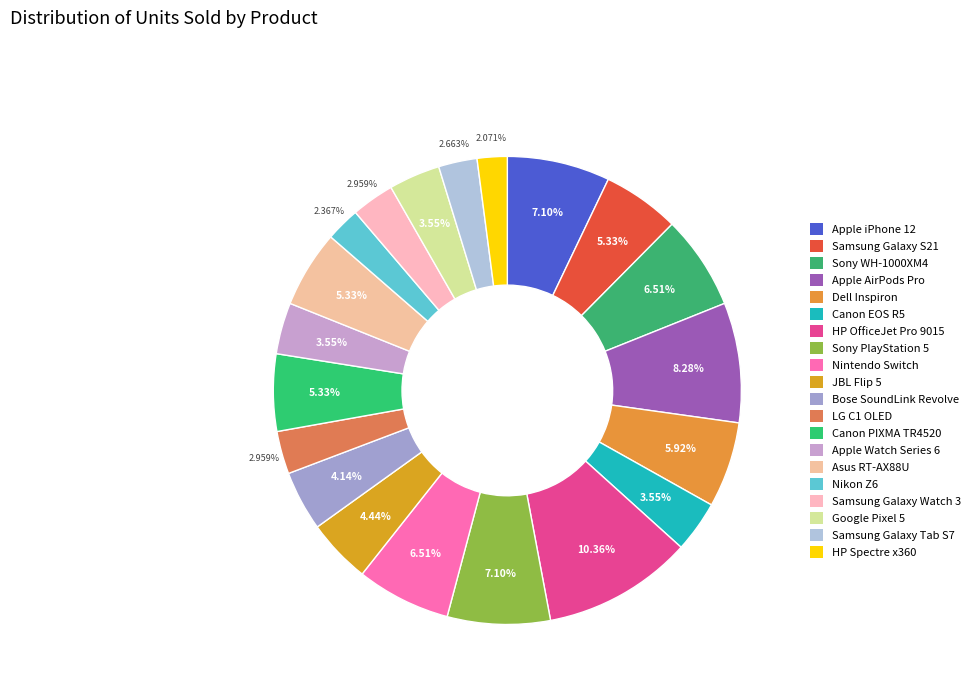

What percentage is the Asus RT-AX88U slice, to the nearest percent?

5%